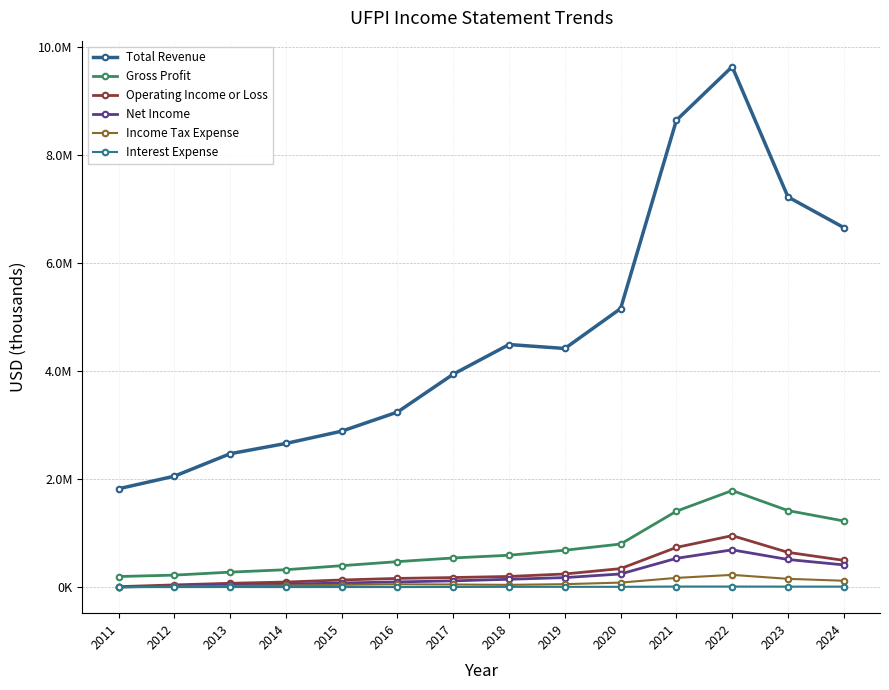

What is the difference between the highest and lowest values at 2019?

4407300